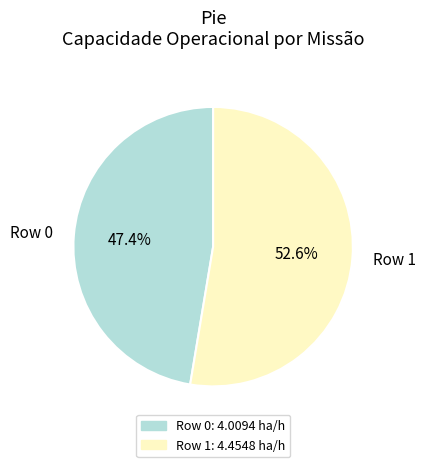

Combined, what portion of the pie is Row 0 and Row 1?

100.0%